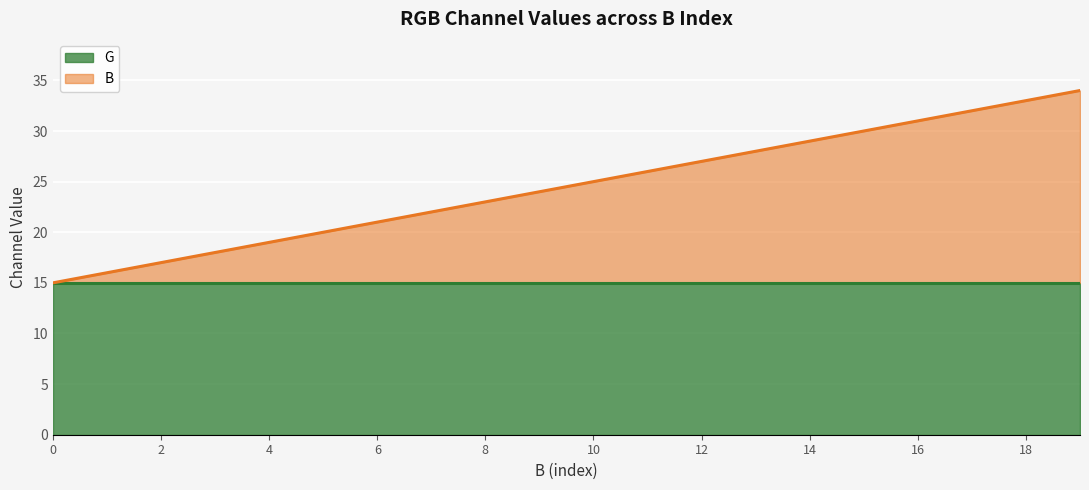

What is the change in value from 9 to 17?

+8